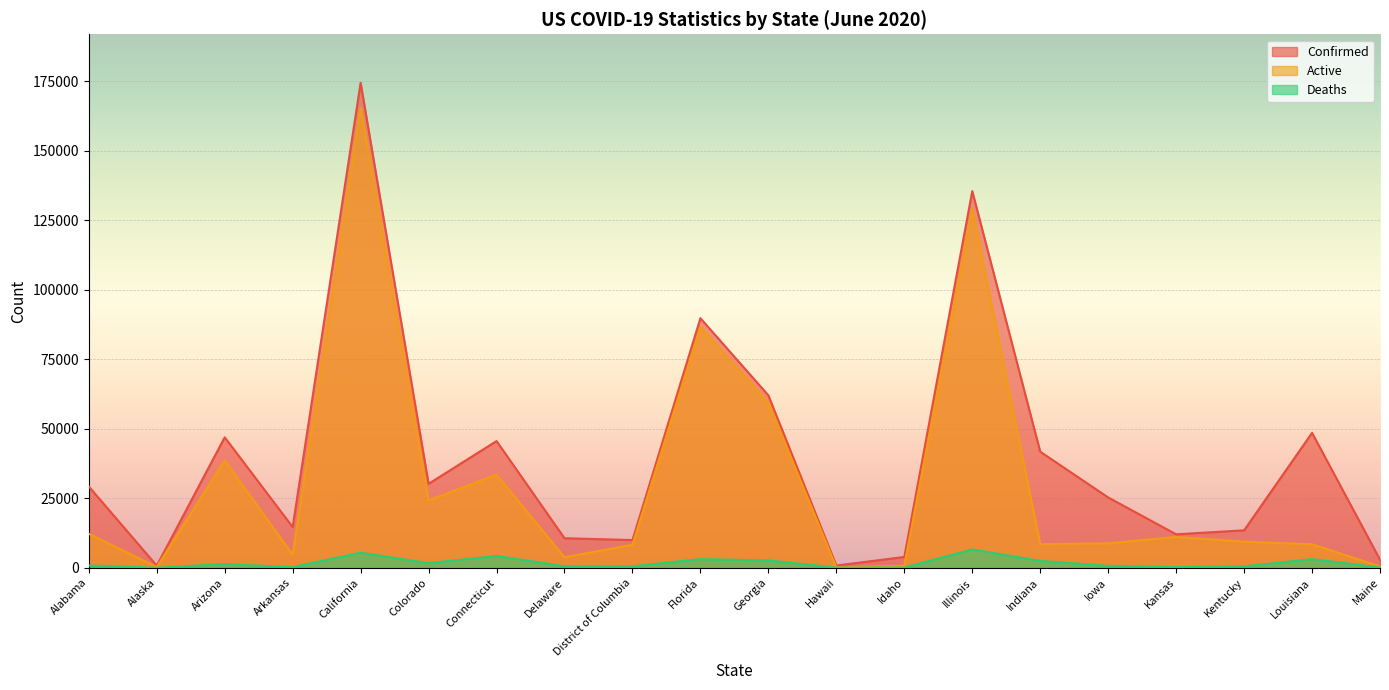

The Confirmed series shows 89748 at Florida. True or false?

True